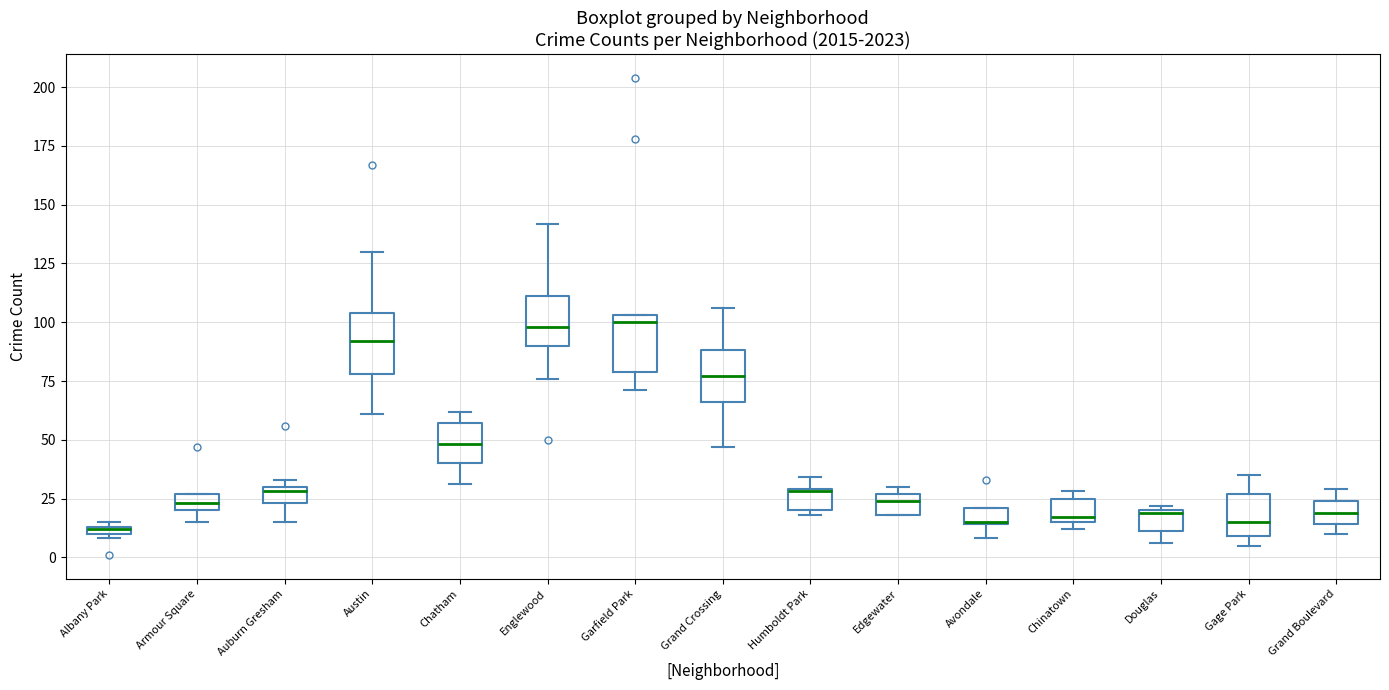

Where is the lower edge of the box for Avondale on the y-axis? The values are not printed on the chart, so give them approximately, as read against the axis.

15